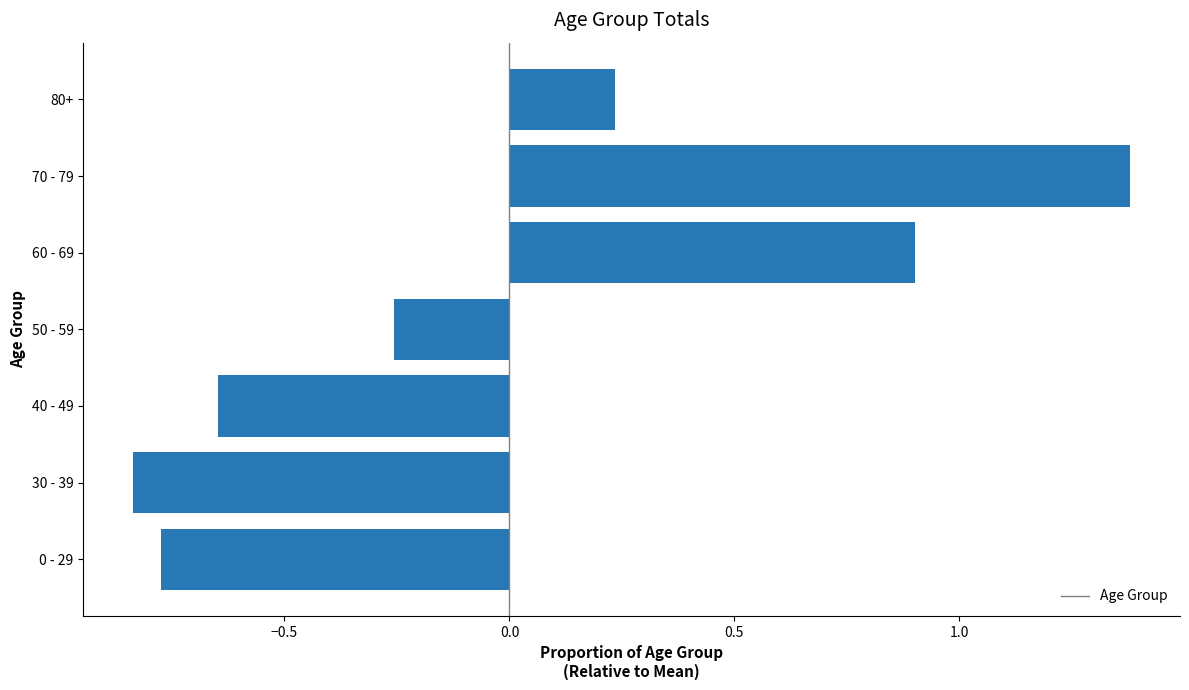

Rank the categories by value from lowest to highest.

30 - 39, 0 - 29, 40 - 49, 50 - 59, 80+, 60 - 69, 70 - 79